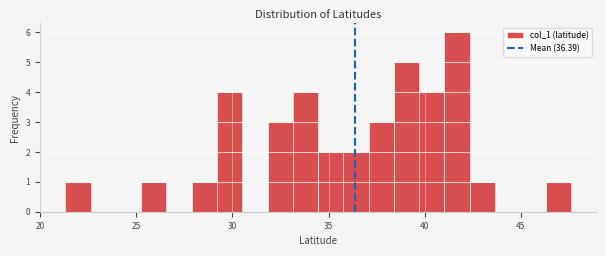

Around what value on the x-axis is the tallest bar? Give the approximate position of its centre, as read against the axis.

41.5